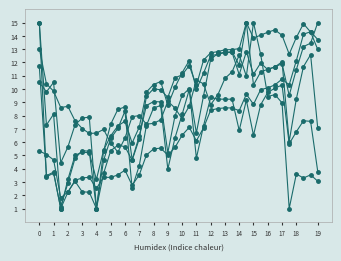

Reading right to left, what are all the values shown in this chart?

Xi_an: 15.0	13.5	13.2	11.5	9.5	11.9	11.7	11.5	12.0	11.1	12.8	11.1	12.8	12.7	12.6	12.5	11.2	10.0	12.1	11.2	10.1	8.8	10.6	10.3	9.8	7.1	5.9	7.6	7.2	6.5	5.4	3.2	5.2	5.3	5.0	3.2	1.0	3.7	3.5	11.7
Chengdu: 13.0	14.3	14.9	13.9	12.6	14.0	14.5	14.3	14.1	13.8	15.0	13.0	13.0	13.0	12.8	12.7	12.2	10.3	11.8	11.1	10.8	9.4	9.9	10.0	9.4	6.2	4.6	5.7	5.8	5.4	3.6	1.0	2.2	2.3	3.1	2.2	1.8	4.7	5.1	5.3
Chongqing: 13.7	14.3	14.1	12.1	10.3	10.7	10.3	10.1	9.9	8.8	9.6	8.4	8.6	8.6	8.5	8.4	7.1	6.1	7.1	6.5	5.6	5.0	5.5	5.5	5.0	3.5	2.8	3.9	3.5	3.3	3.4	2.5	3.4	3.3	3.1	2.2	1.0	3.7	3.4	15.0
Suzhou: 3.8	7.6	7.6	6.8	5.9	10.3	10.1	9.7	8.8	6.5	9.2	6.9	9.2	9.2	9.2	9.4	7.2	4.8	10.0	9.5	8.0	5.2	9.0	9.1	8.8	6.5	4.7	8.7	8.5	7.3	5.3	1.0	5.3	5.4	4.8	2.9	1.2	8.1	7.3	15.0
Guangzhou: 3.1	3.5	3.3	3.6	1.0	9.0	9.6	9.4	12.6	15.0	11.0	12.6	11.3	10.8	9.6	8.8	10.4	10.7	8.7	7.8	8.6	9.1	7.7	7.4	7.3	8.0	7.9	6.3	5.2	5.9	7.0	6.7	6.7	7.0	7.6	8.7	8.6	9.8	10.4	13.0
Shenzhen: 7.0	12.6	11.7	9.3	6.0	12.0	11.7	11.5	11.3	10.3	15.0	11.8	12.8	12.8	12.7	12.2	9.5	6.7	9.9	8.1	6.3	4.0	8.8	8.6	7.2	4.2	2.5	8.3	7.0	6.3	4.6	1.0	7.9	7.8	7.3	5.6	4.5	10.5	9.8	10.5